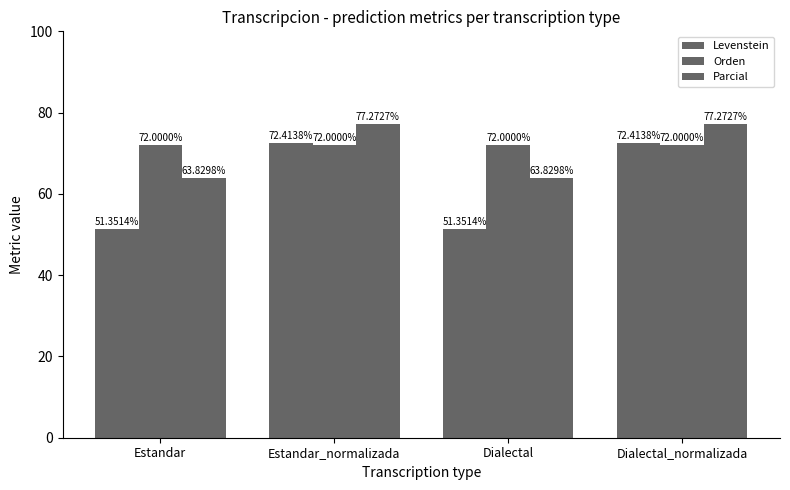

Count the number of categories in the chart.

4